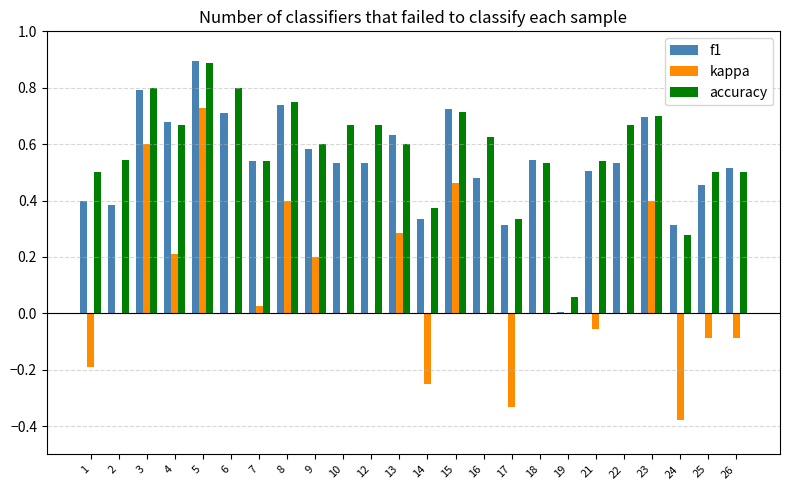

What is the greatest value displayed?

0.9